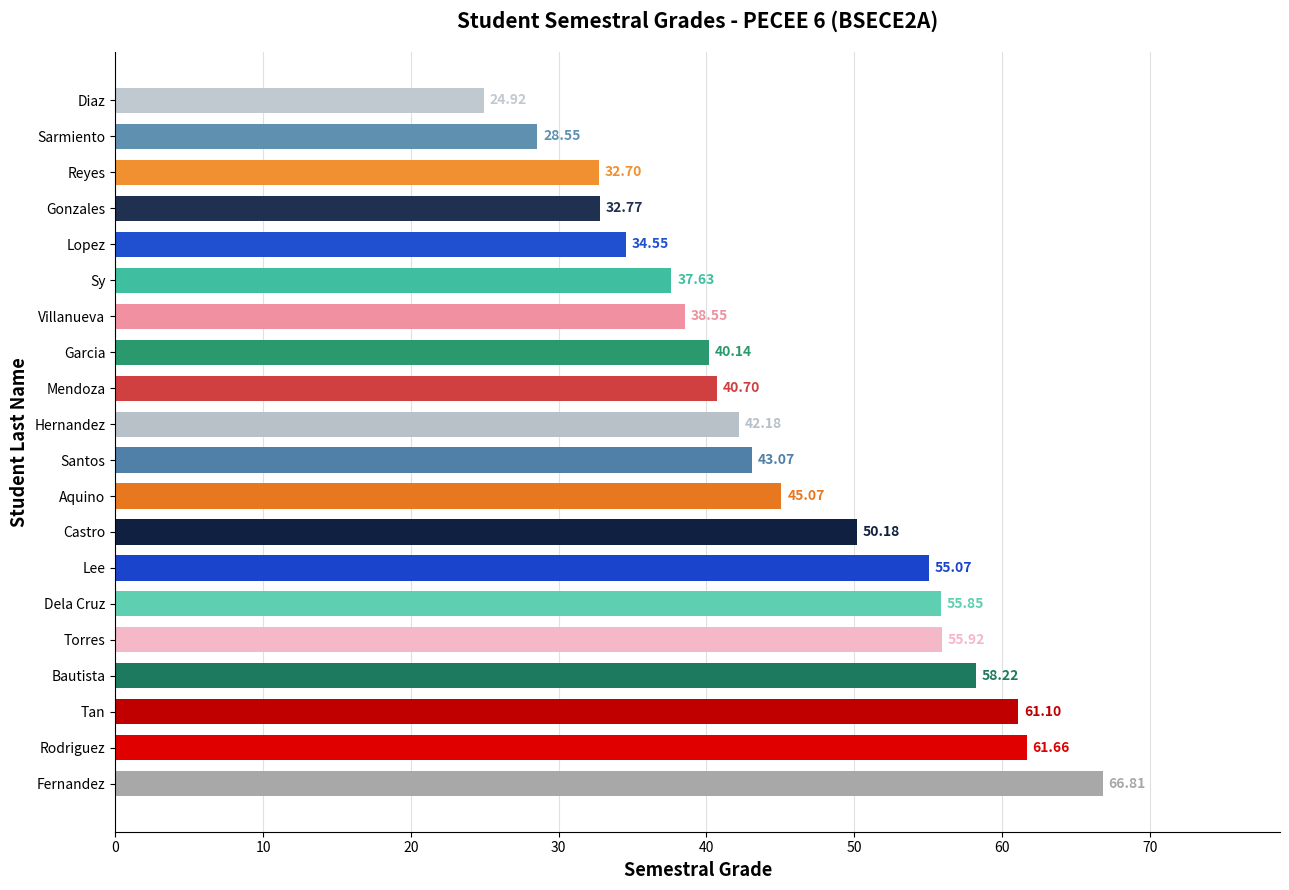

At which label is the value closest to 45?

Aquino